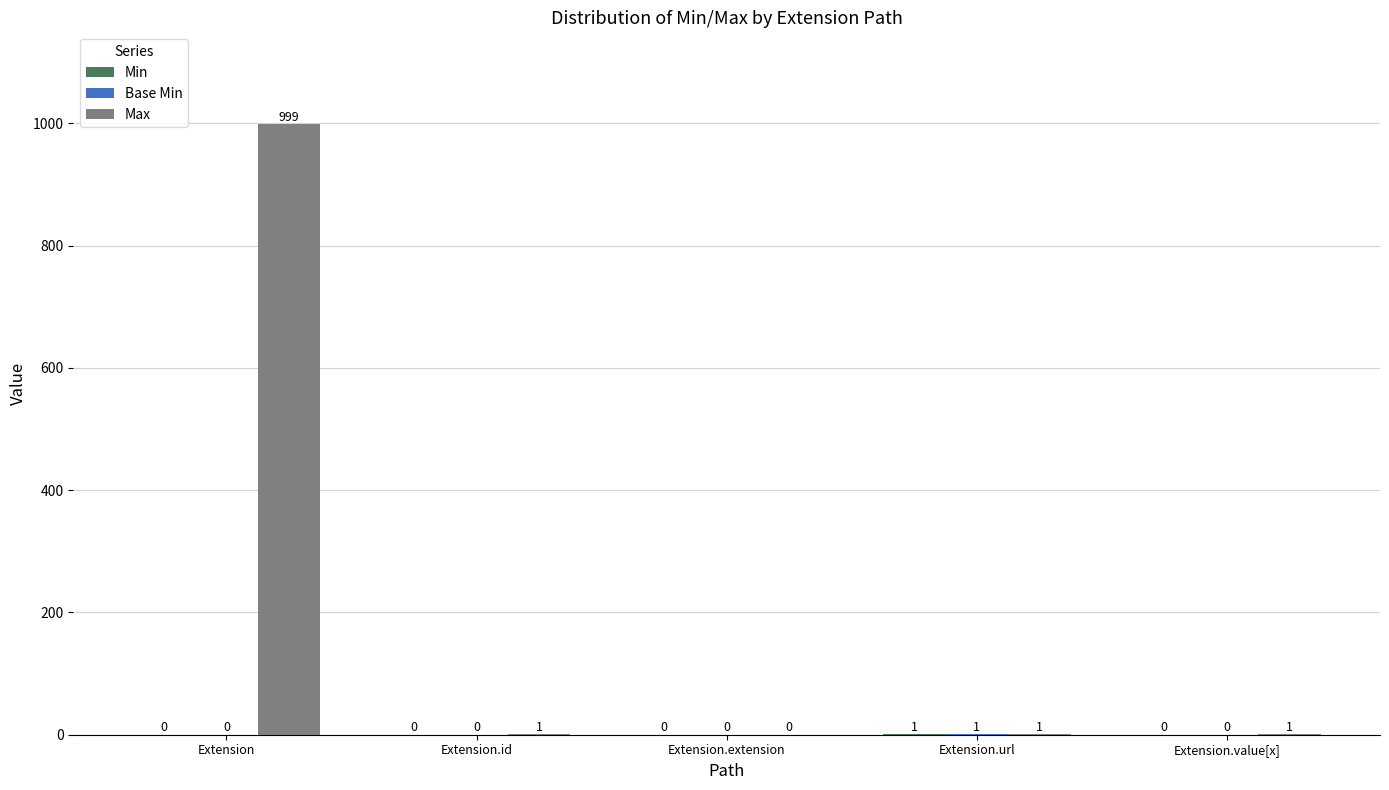

What value does the Max series have at Extension, to the nearest 100?

1000